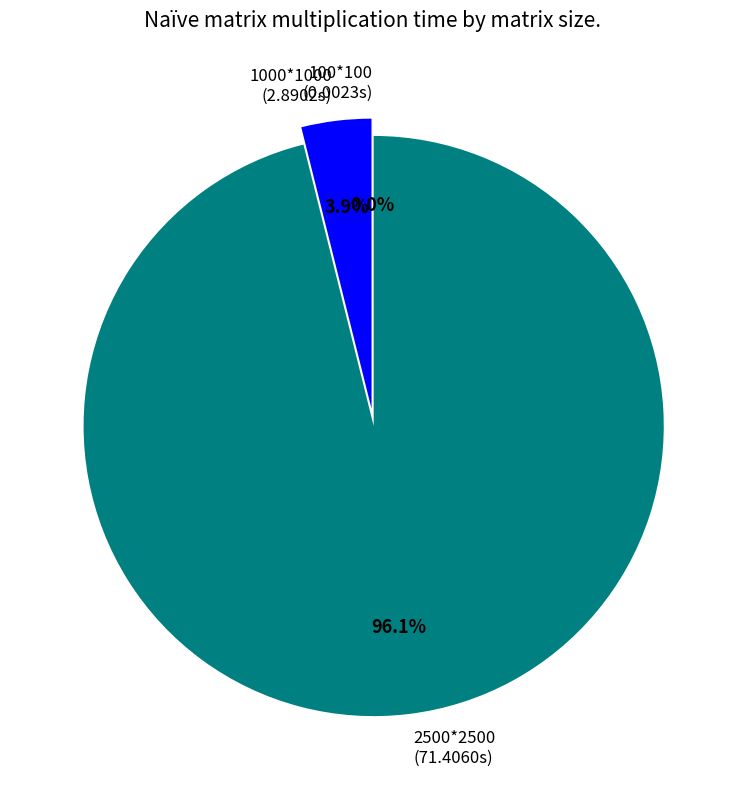

Does any single category account for the majority?

Yes